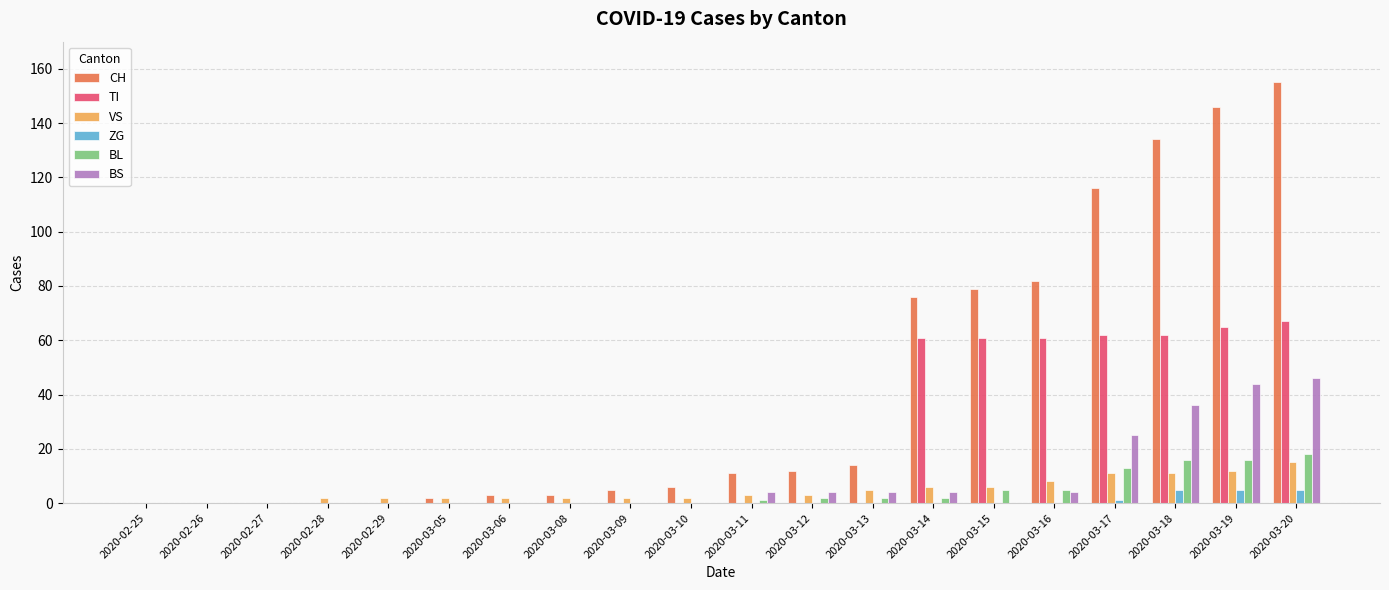

What is the greatest value displayed?

155